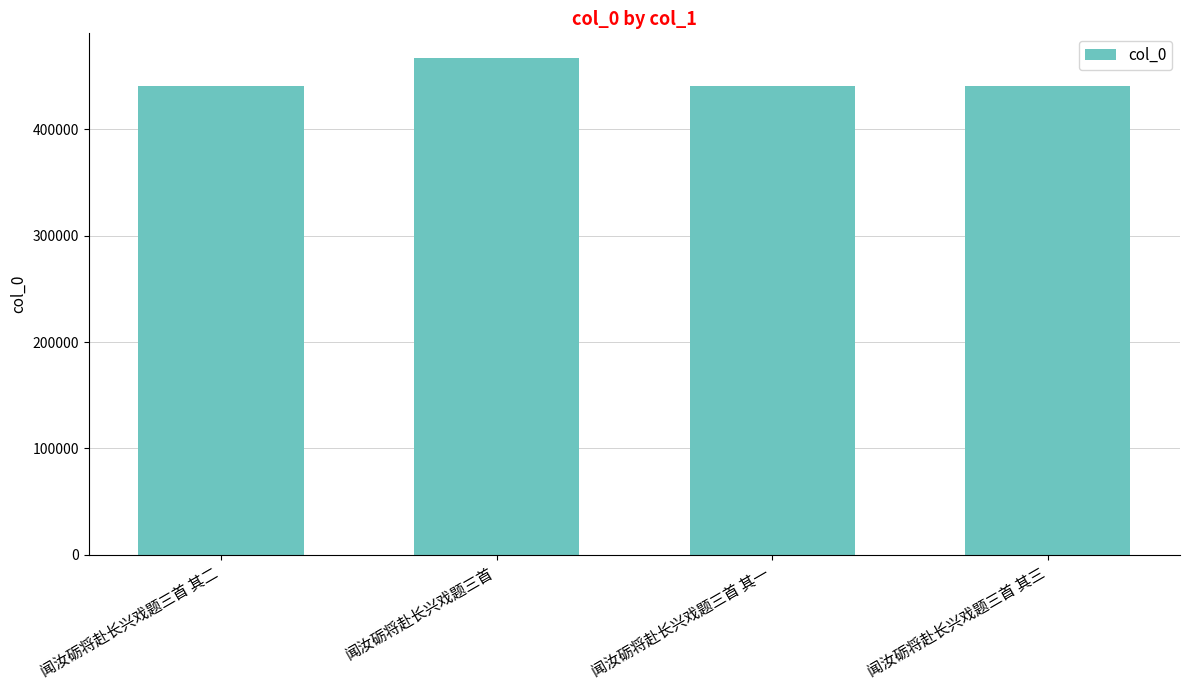

Between 闻汝砺将赴长兴戏题三首 其一 and 闻汝砺将赴长兴戏题三首, which is larger?

闻汝砺将赴长兴戏题三首